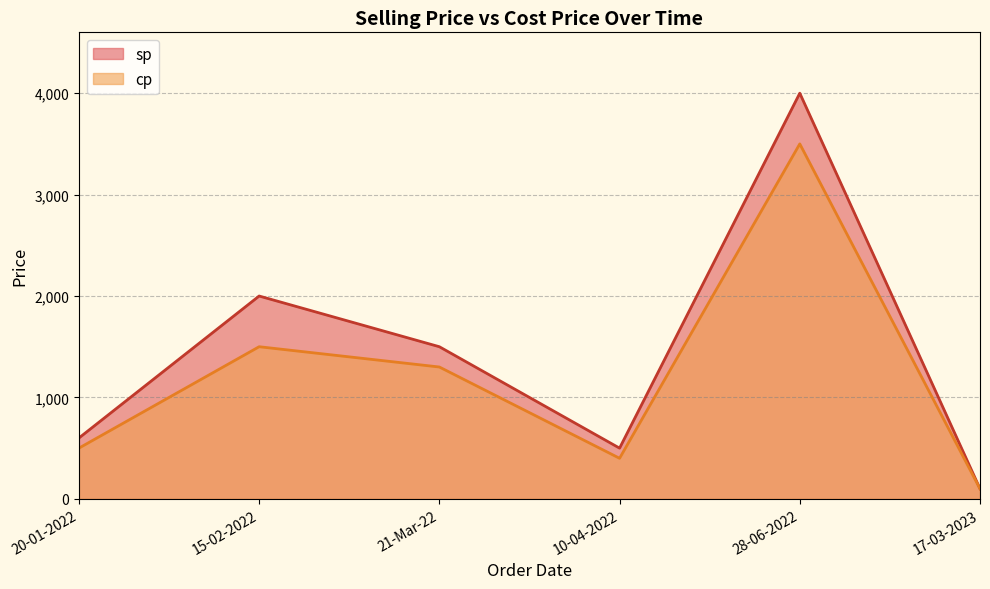

Reading right to left, extract all data points from this chart.

sp: 17-03-2023=100	28-06-2022=4000	10-04-2022=500	21-Mar-22=1500	15-02-2022=2000	20-01-2022=600
cp: 17-03-2023=99	28-06-2022=3500	10-04-2022=400	21-Mar-22=1300	15-02-2022=1500	20-01-2022=500